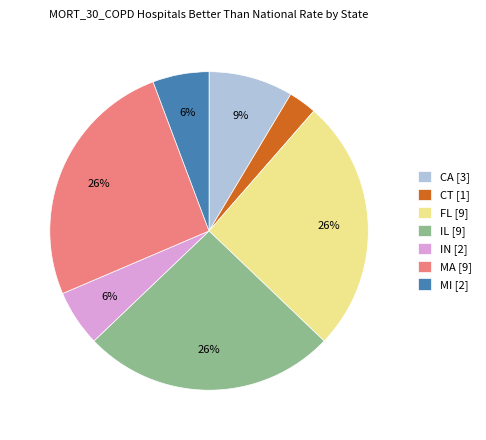

To the nearest percent, what is the average slice percentage?

14%